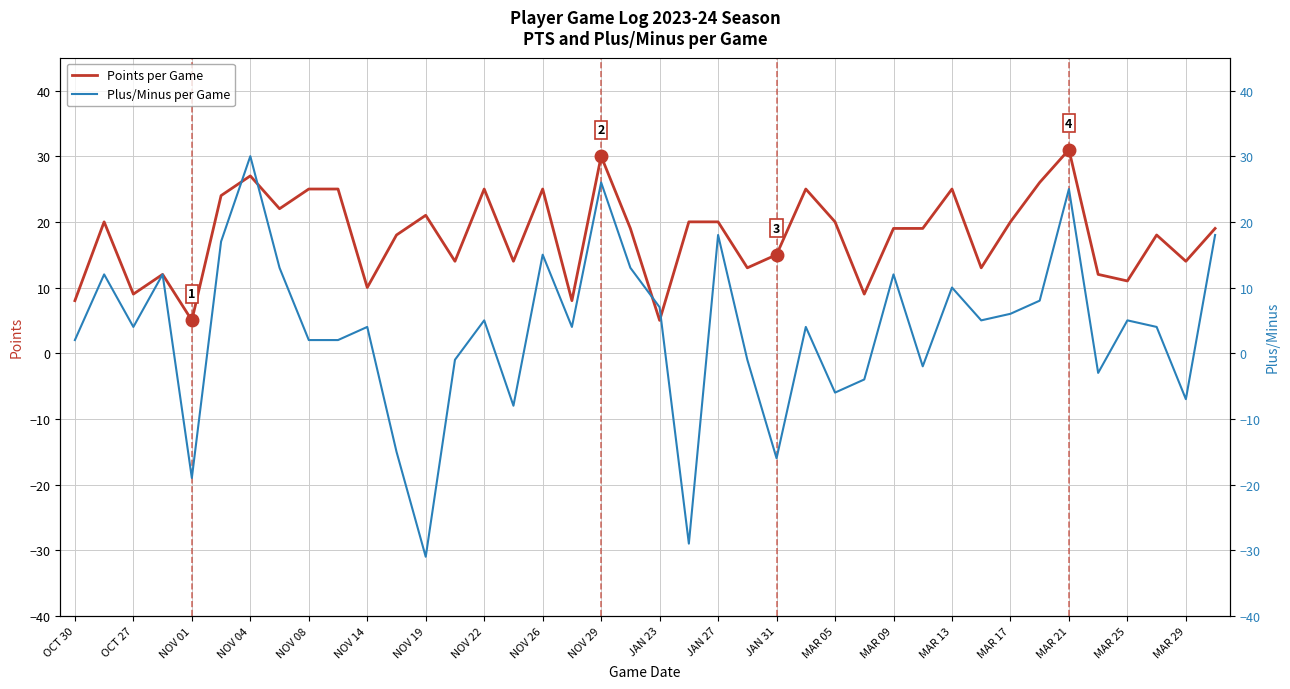

What is the difference between the maximum and second lowest values in the Plus/Minus per Game series?

59